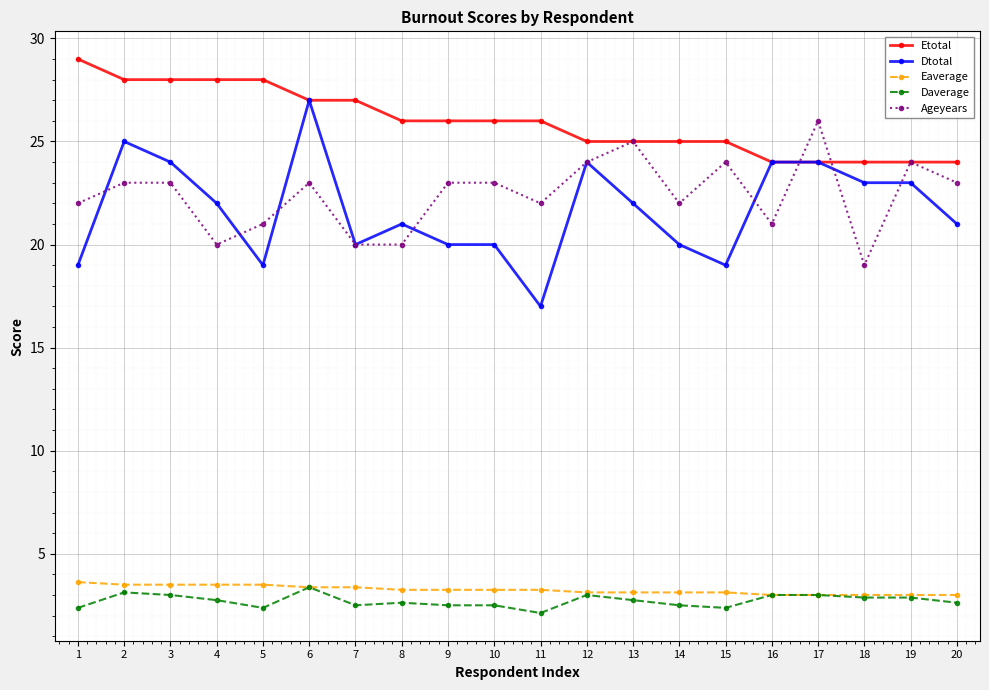

True or false: Eaverage and Ageyears cross at least once.

False